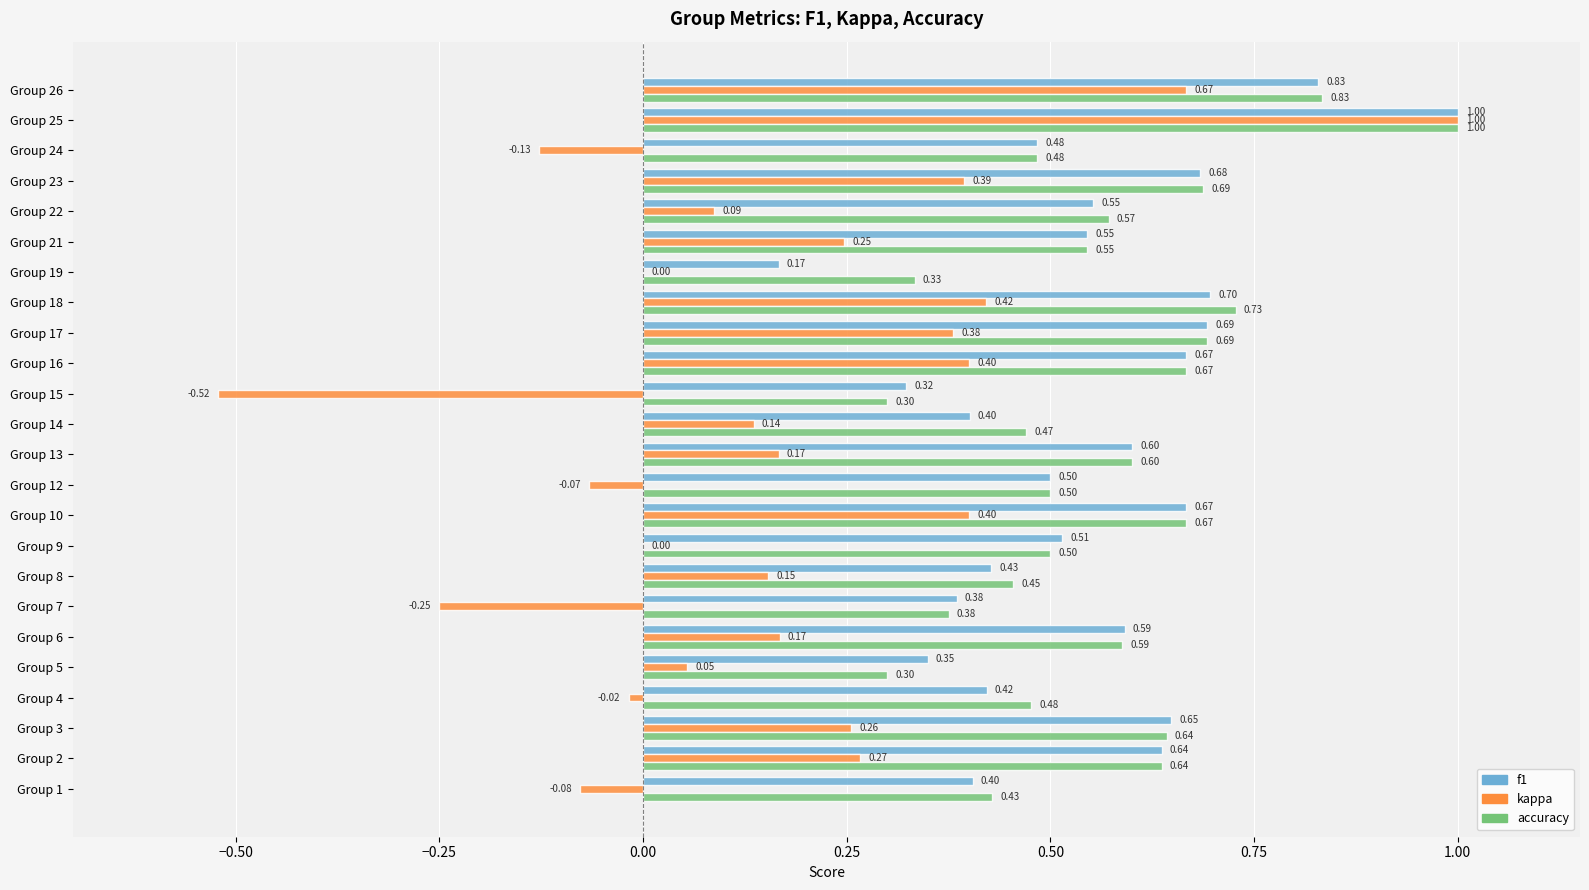

What is the sum of the accuracy values at Group 7 and Group 24?

0.9